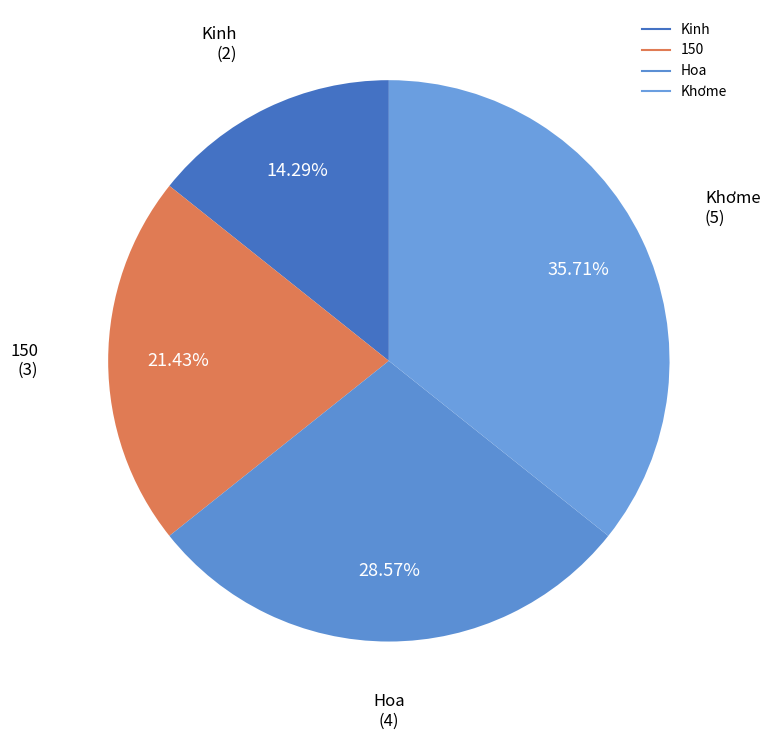

To the nearest percent, what portion does Khơme represent?

36%